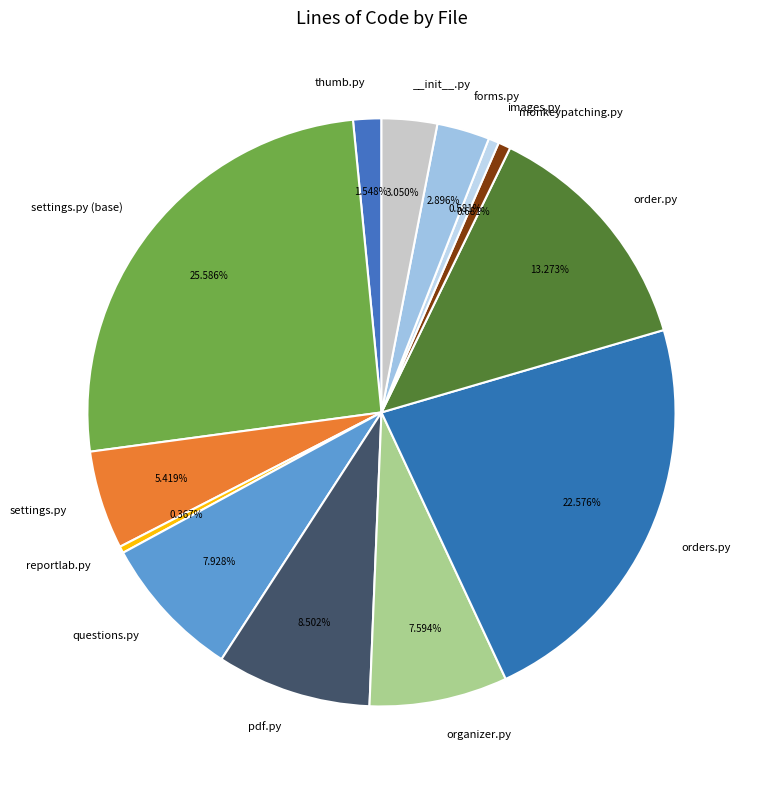

Count the number of slices in the pie.

13